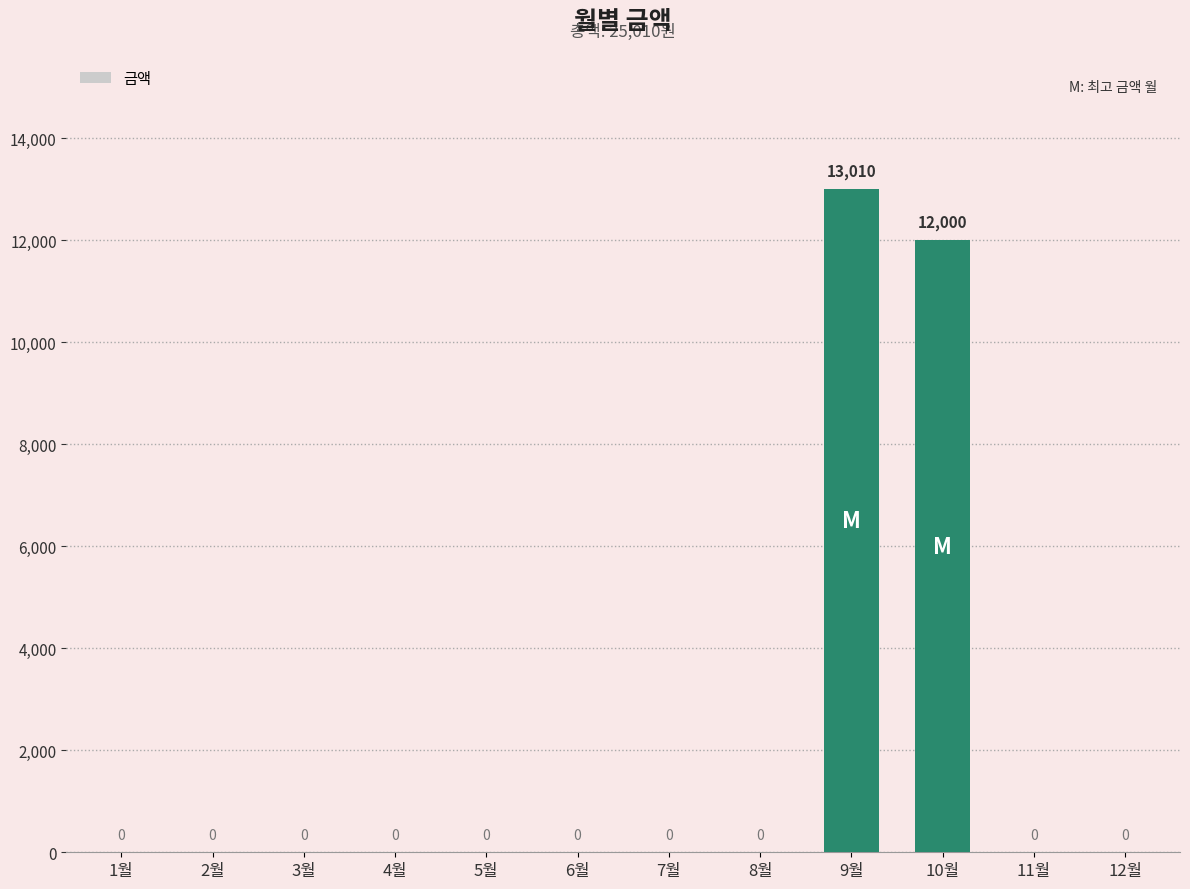

What is the change in value from 3월 to 9월?

+13010